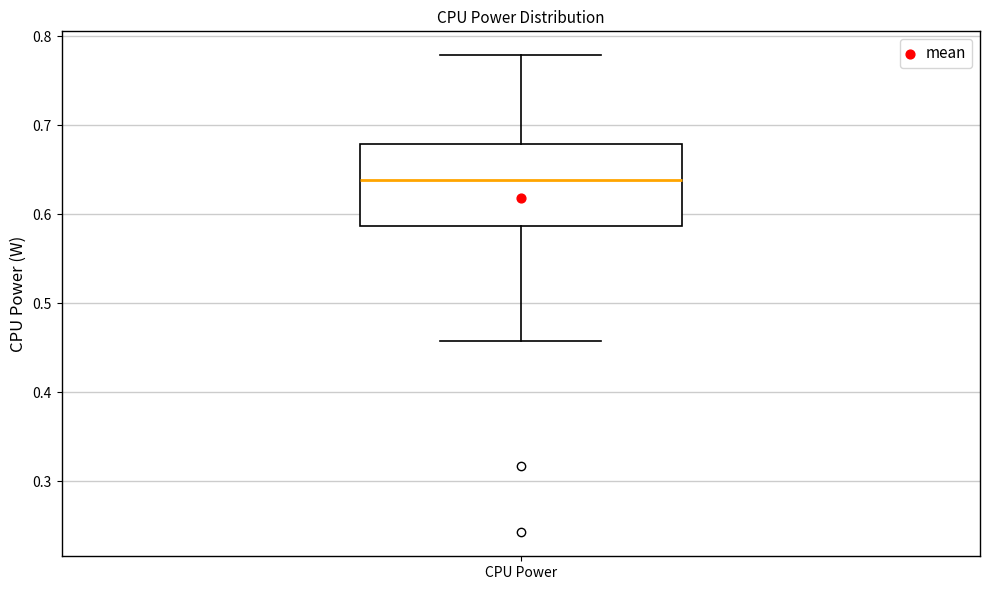

Where is the upper edge of the box for CPU Power on the y-axis? The values are not printed on the chart, so give them approximately, as read against the axis.

0.68